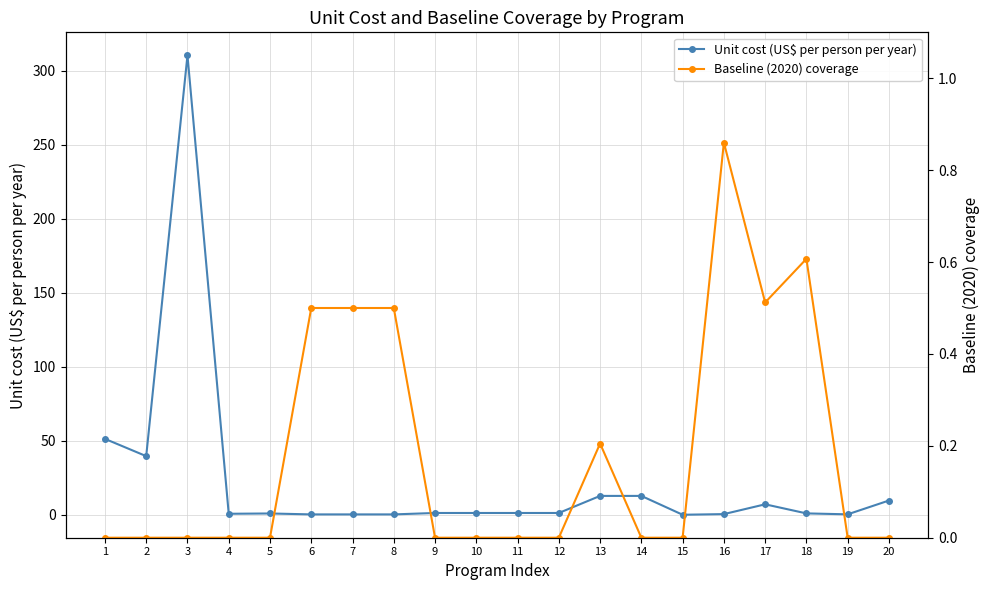

Is the value of Unit cost (US$ per person per year) at 13 greater than the value of Baseline (2020) coverage at 20?

Yes